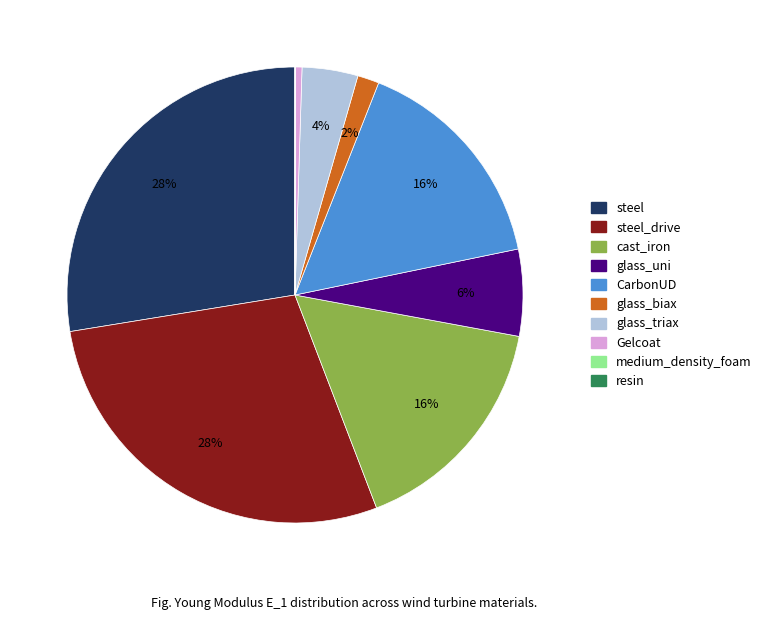

To the nearest percent, what is the difference between the largest and smallest slice percentages?

28%